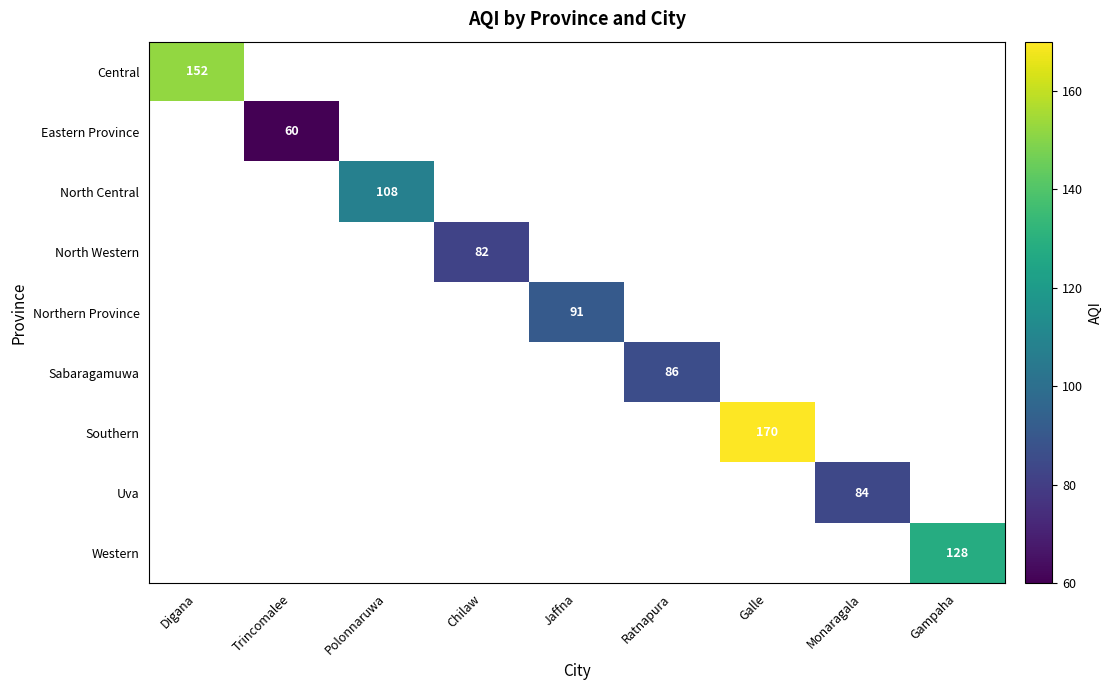

Between Monaragala and Galle, which is larger?

Galle